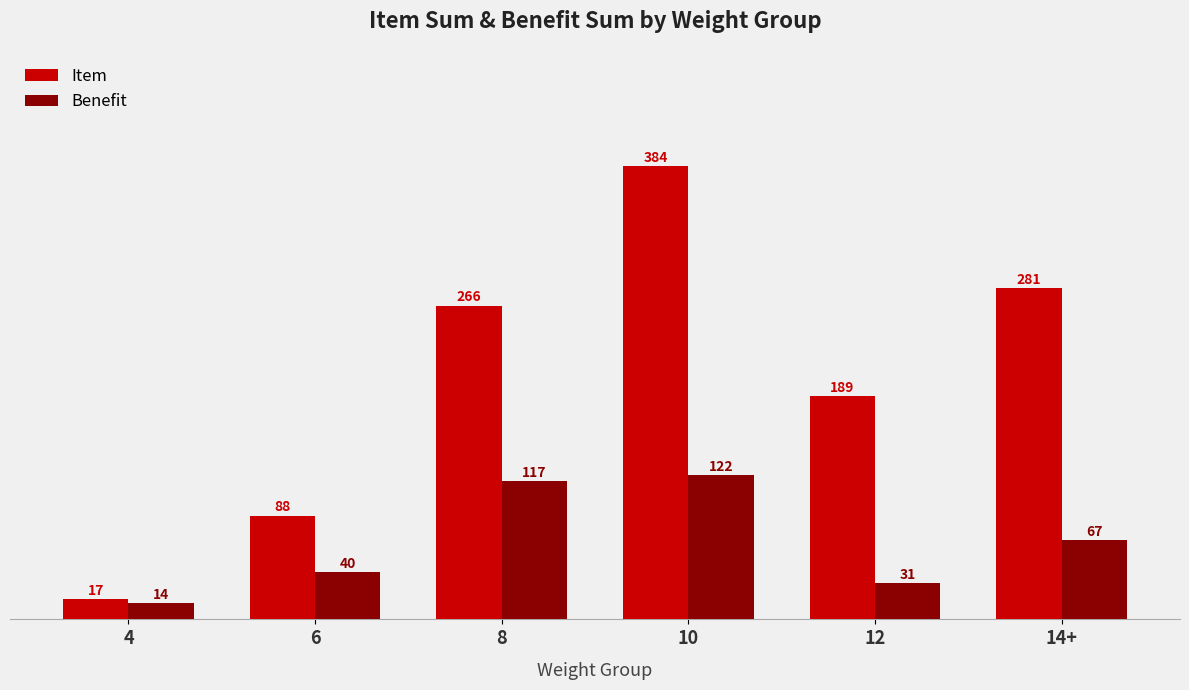

Reading right to left, list all the values displayed in this chart.

Item: 14+=281	12=189	10=384	8=266	6=88	4=17
Benefit: 14+=67	12=31	10=122	8=117	6=40	4=14